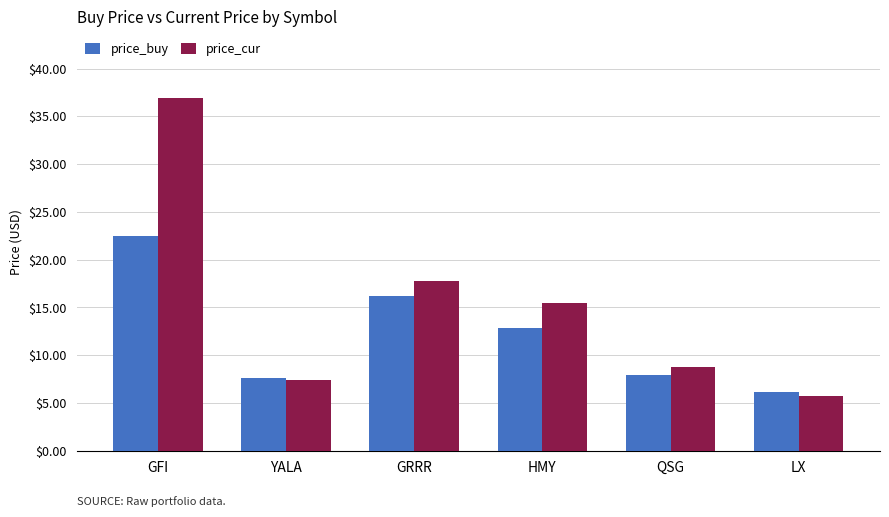

Rank the series by their average value, from lowest to highest.

price_buy, price_cur